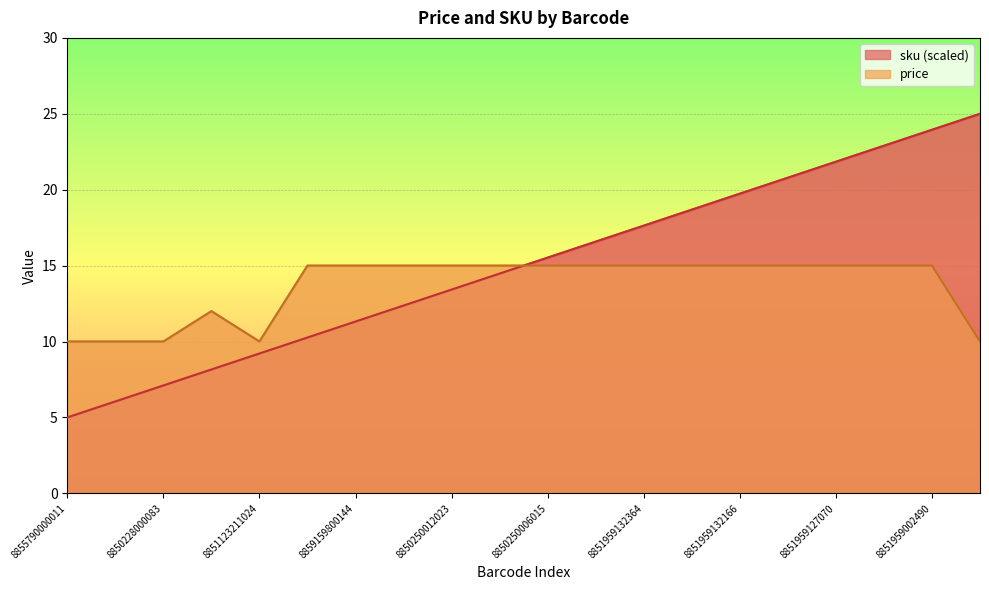

List the series in order of their peak value, highest first.

sku, price